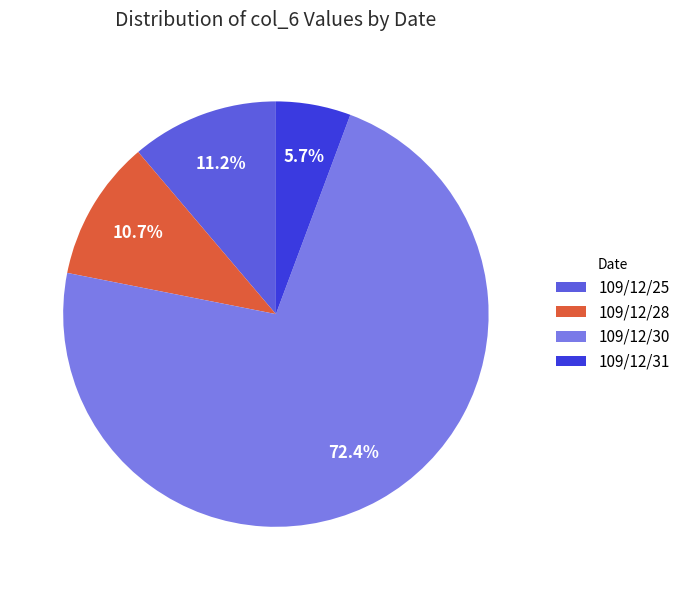

Rank the categories by value from highest to lowest.

109/12/30, 109/12/25, 109/12/28, 109/12/31